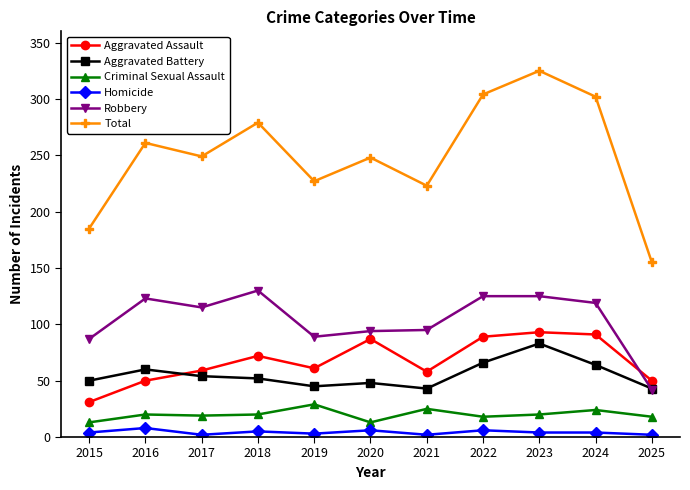

What is the sum of all Homicide values?

46